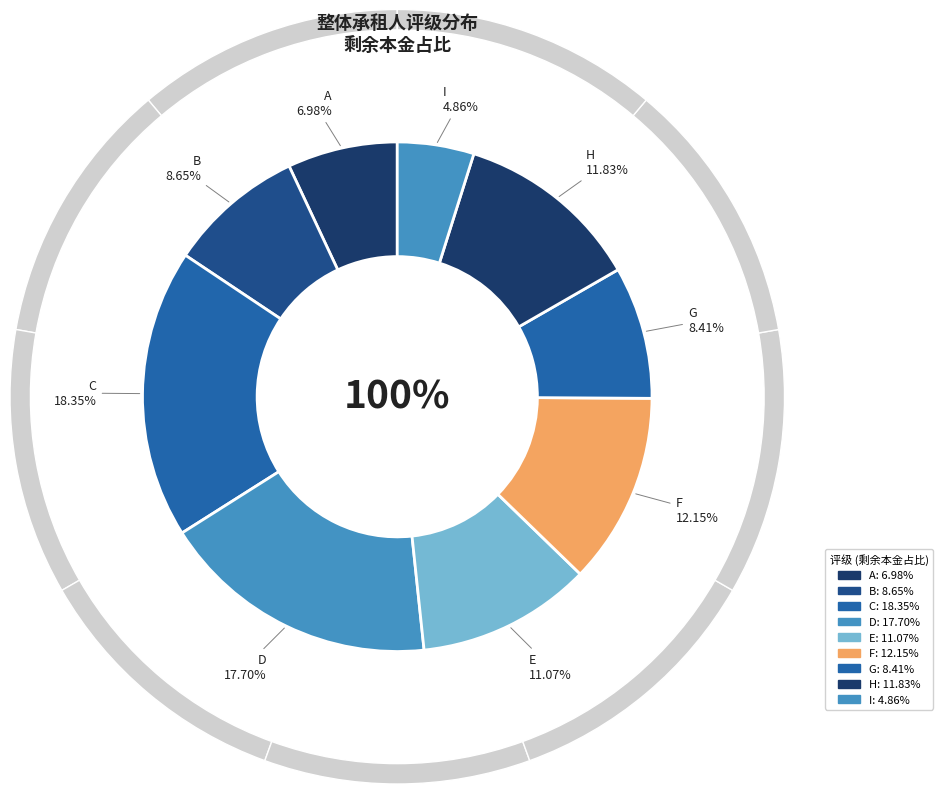

The I slice represents 16% of the pie. True or false?

False